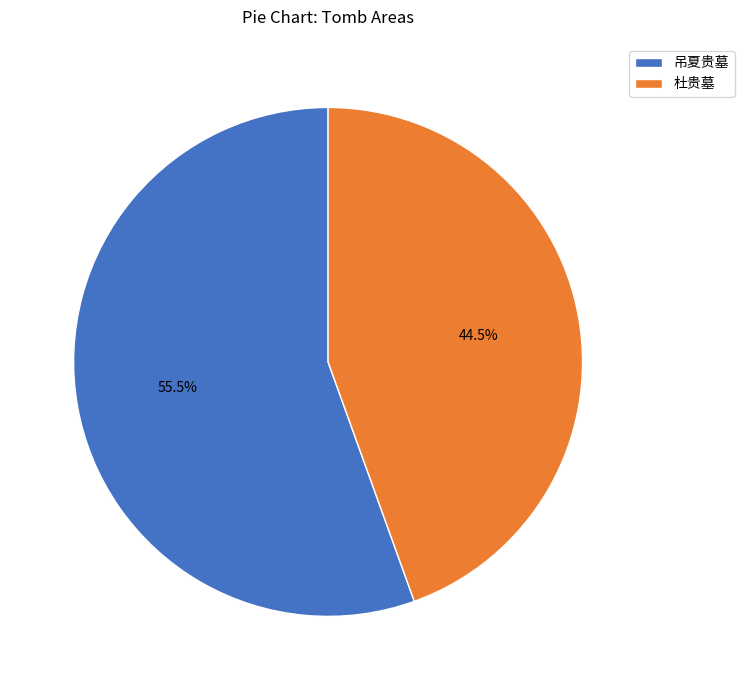

Does any single category account for the majority?

Yes